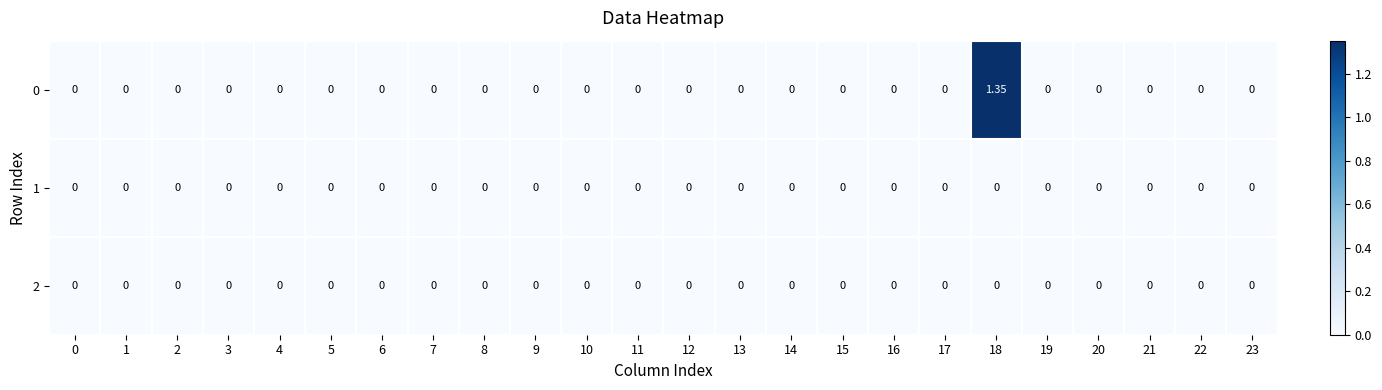

Reading right to left, list all the values displayed in this chart.

0: 23=0.0	22=0.0	21=0.0	20=0.0	19=0.0	18=1.4	17=0.0	16=0.0	15=0.0	14=0.0	13=0.0	12=0.0	11=0.0	10=0.0	9=0.0	8=0.0	7=0.0	6=0.0	5=0.0	4=0.0	3=0.0	2=0.0	1=0.0	0=0.0
1: 23=0.0	22=0.0	21=0.0	20=0.0	19=0.0	18=0.0	17=0.0	16=0.0	15=0.0	14=0.0	13=0.0	12=0.0	11=0.0	10=0.0	9=0.0	8=0.0	7=0.0	6=0.0	5=0.0	4=0.0	3=0.0	2=0.0	1=0.0	0=0.0
2: 23=0.0	22=0.0	21=0.0	20=0.0	19=0.0	18=0.0	17=0.0	16=0.0	15=0.0	14=0.0	13=0.0	12=0.0	11=0.0	10=0.0	9=0.0	8=0.0	7=0.0	6=0.0	5=0.0	4=0.0	3=0.0	2=0.0	1=0.0	0=0.0